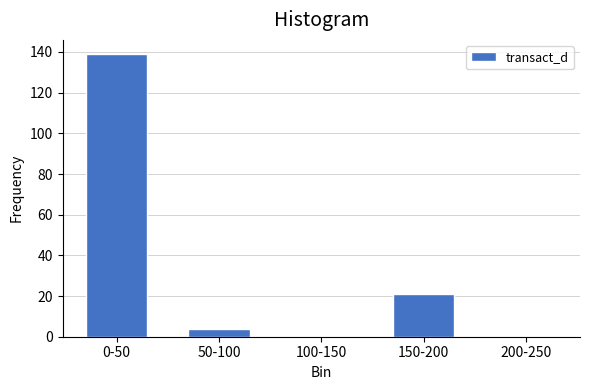

Reading right to left, extract all data points from this chart.

200-250=0	150-200=21	100-150=0	50-100=4	0-50=139